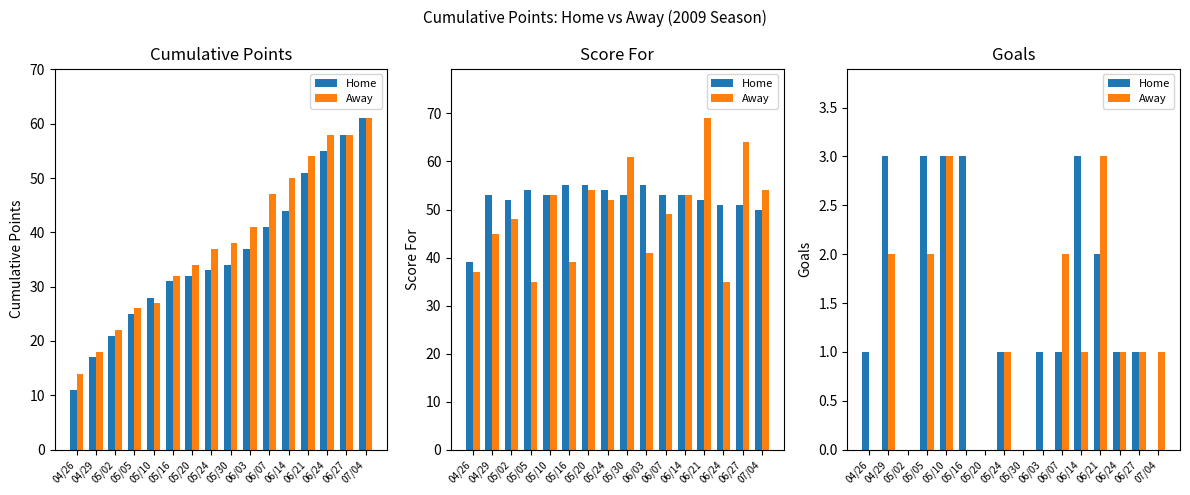

Between 06/27 and 05/10, which is larger?

05/10